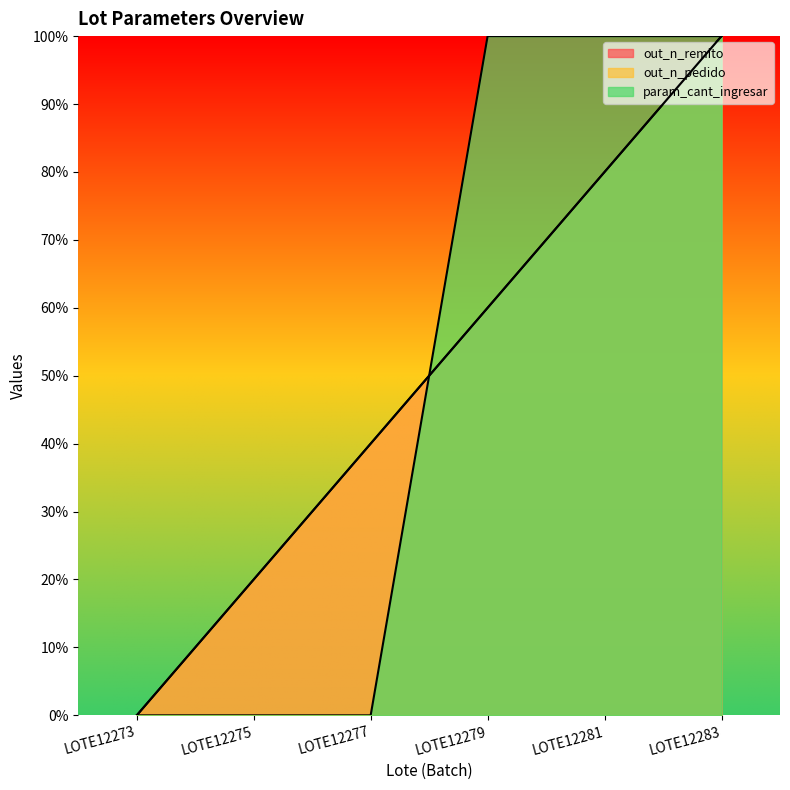

After their last crossing, which series has the higher values: param_cant_ingresar or out_n_pedido?

param_cant_ingresar